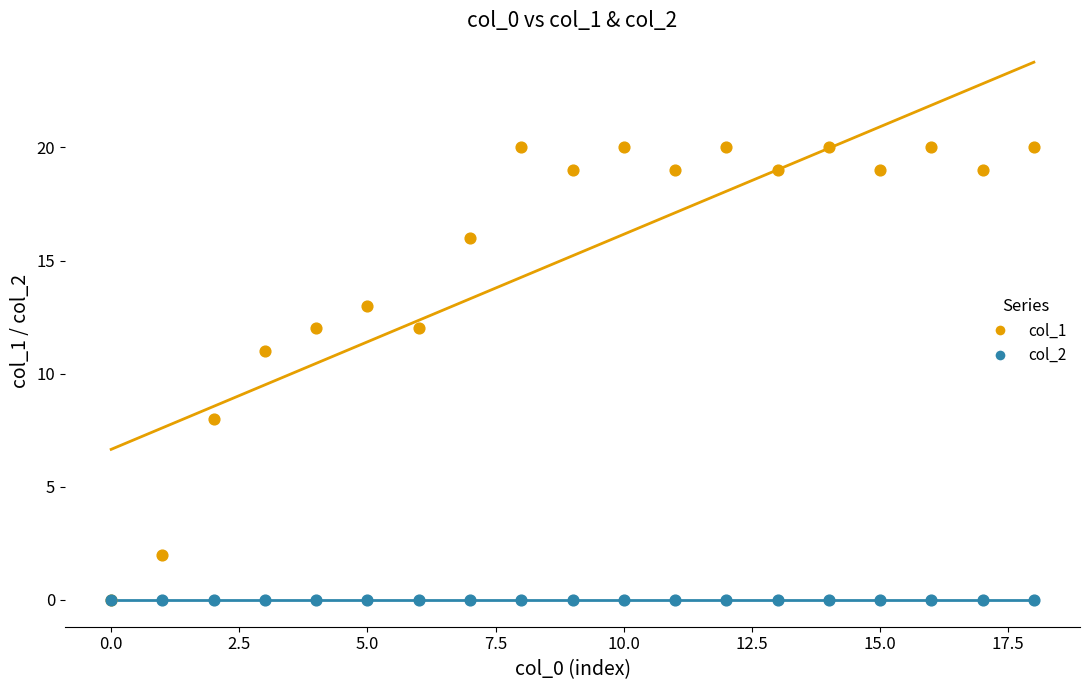

Across all series, what Y value is closest to 10?

11